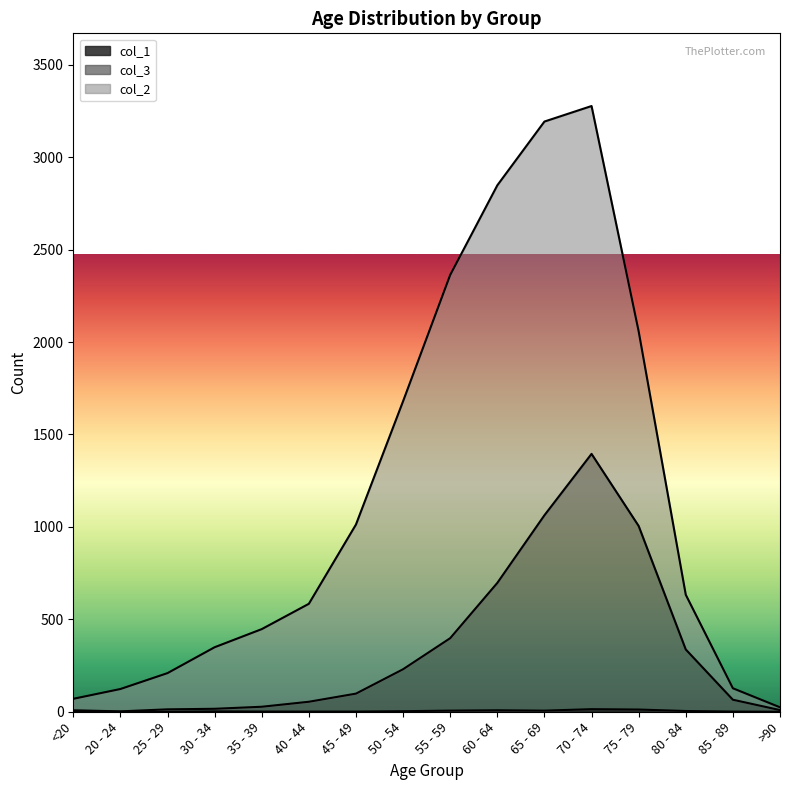

The value of col_3 at 45 - 49 is 98. True or false?

True